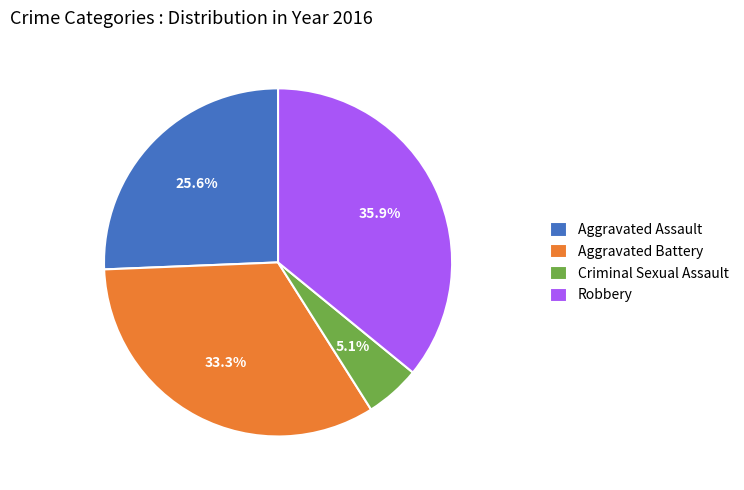

Do Aggravated Battery and Aggravated Assault together represent more than half of the pie?

Yes